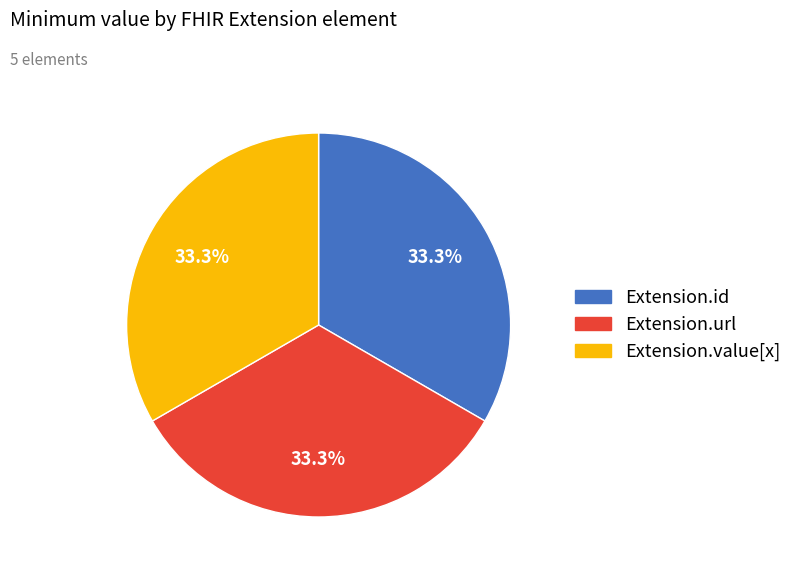

To the nearest percent, what is the average slice percentage?

33%